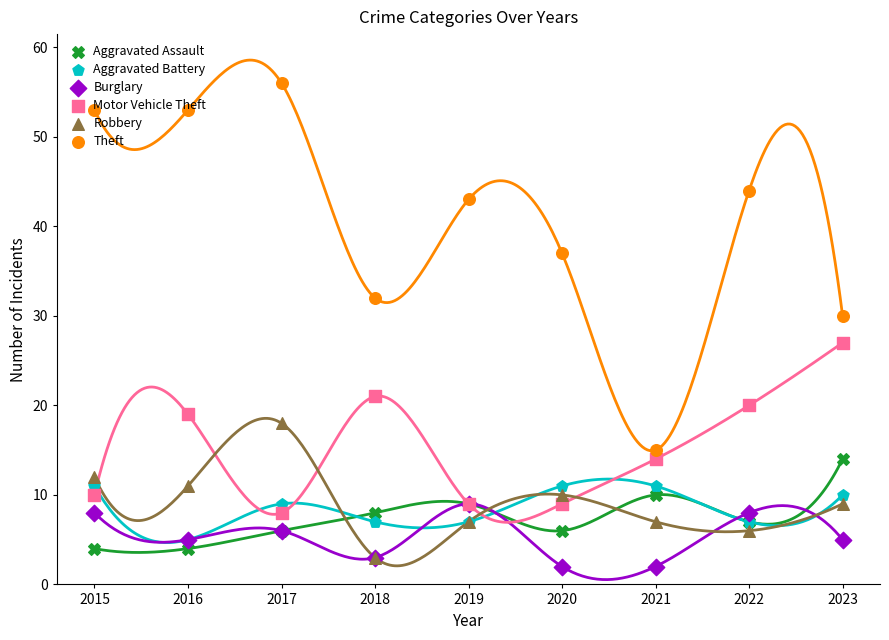

Which series has the largest total across all categories?

Theft